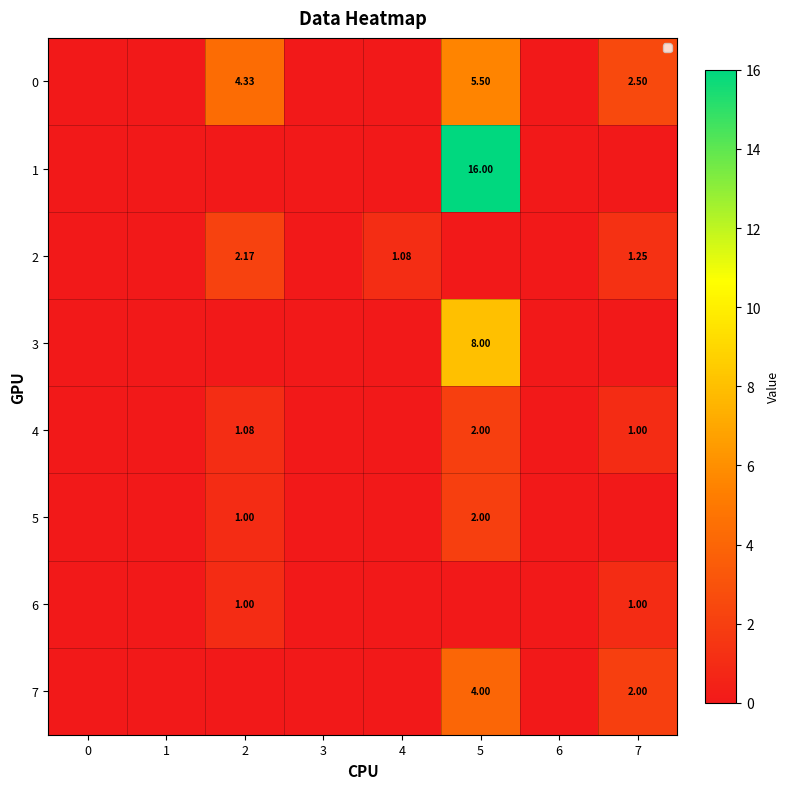

Is the value of 6 at 6 greater than the value of 3 at 1?

No